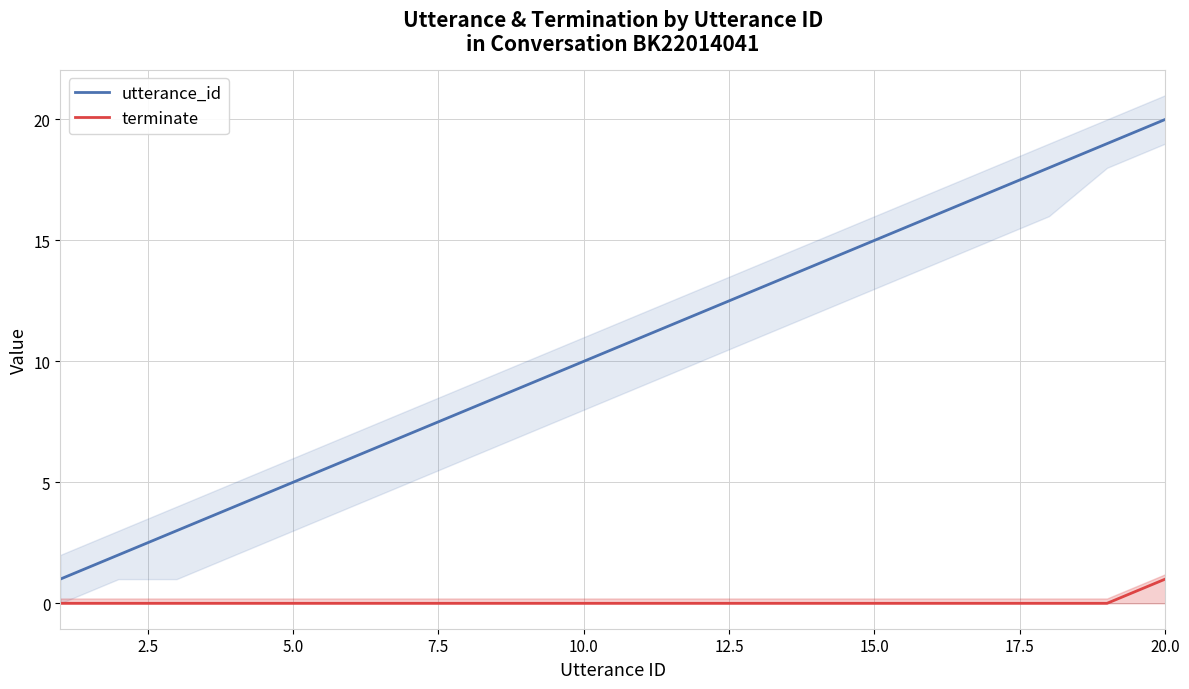

What is the maximum value for terminate?

1